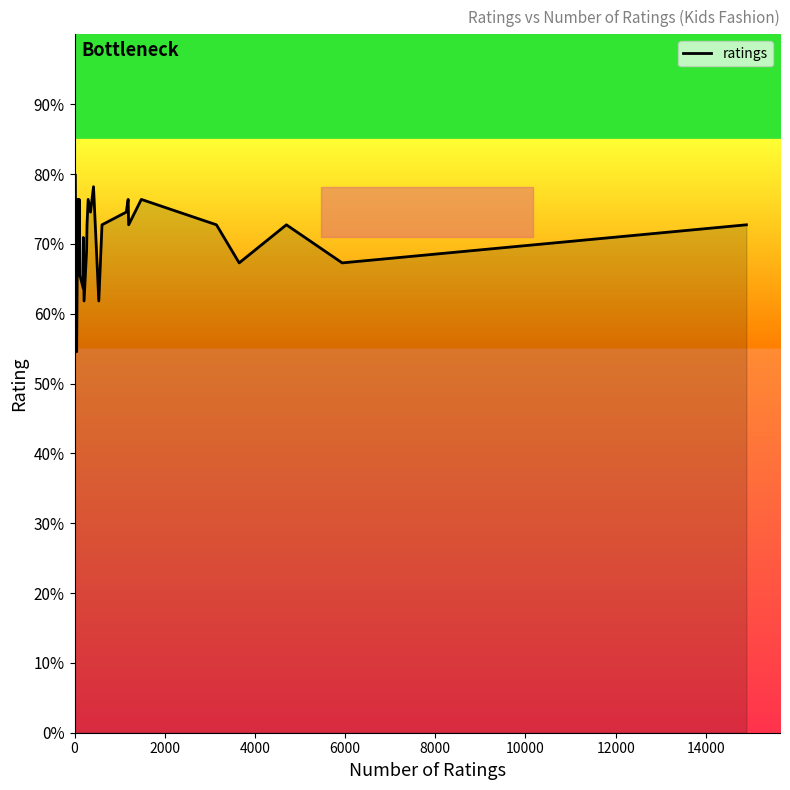

How many data points are less than 4?

14